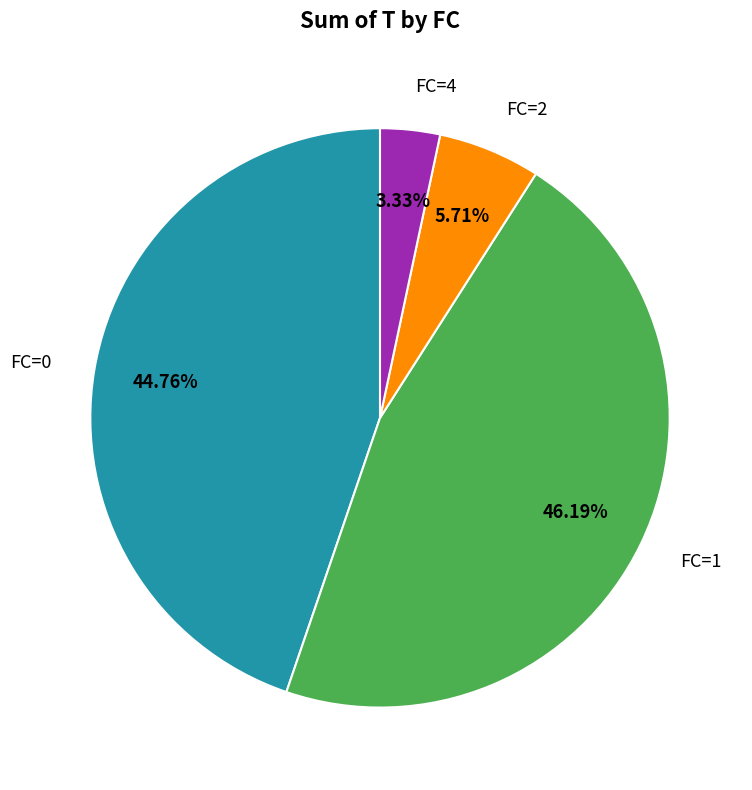

Do FC=1 and FC=2 together represent more than half of the pie?

Yes